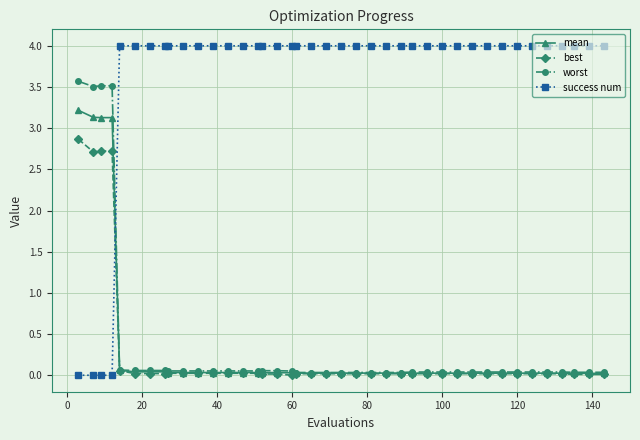

Which series has the largest total across all categories?

success num